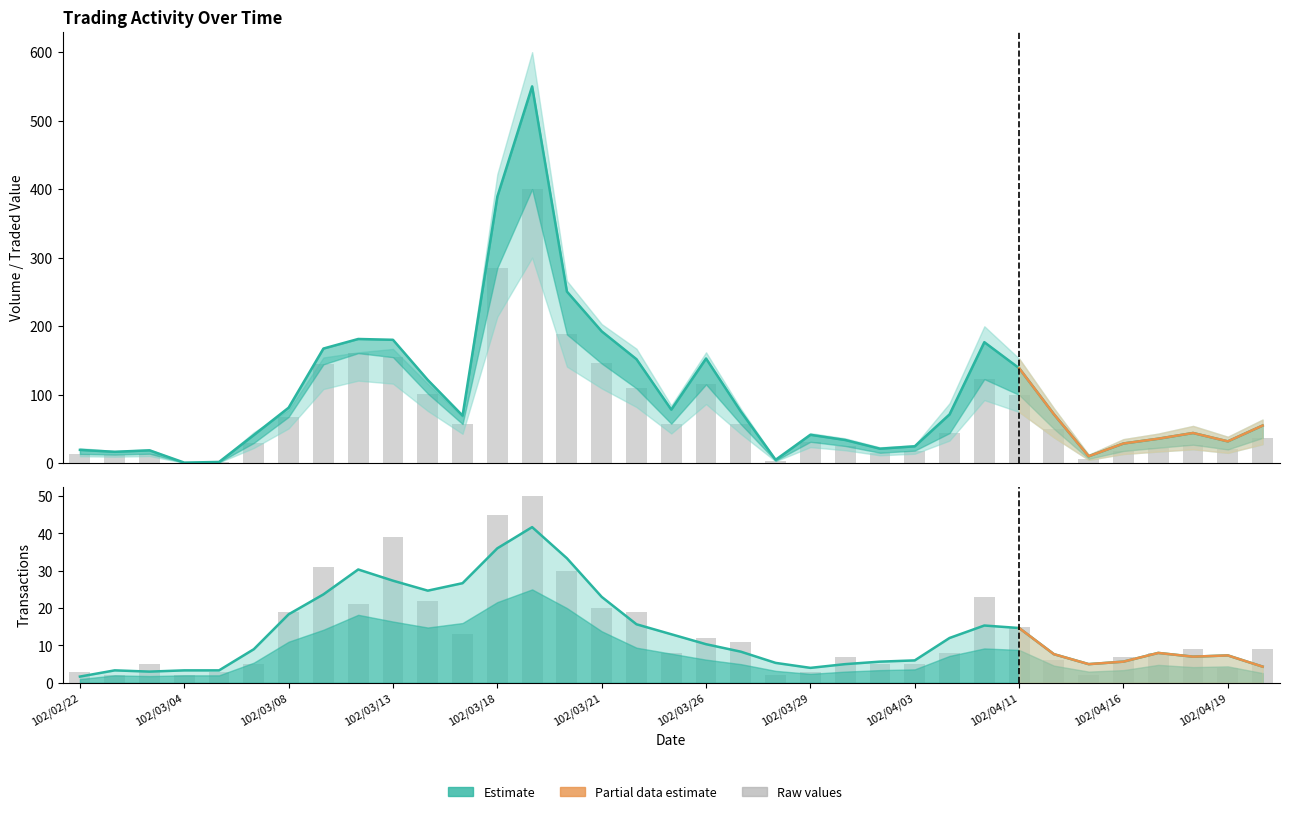

Count the number of data series in this chart.

3